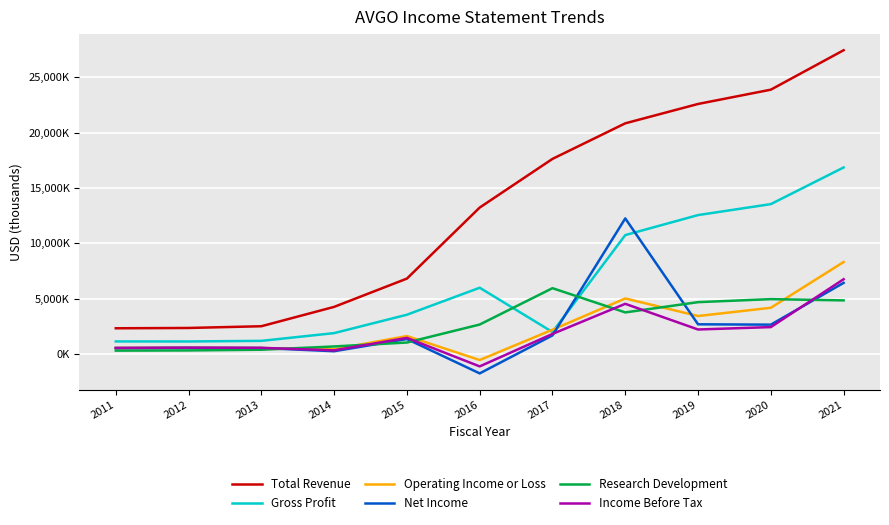

Does the chart have visible grid lines?

Yes